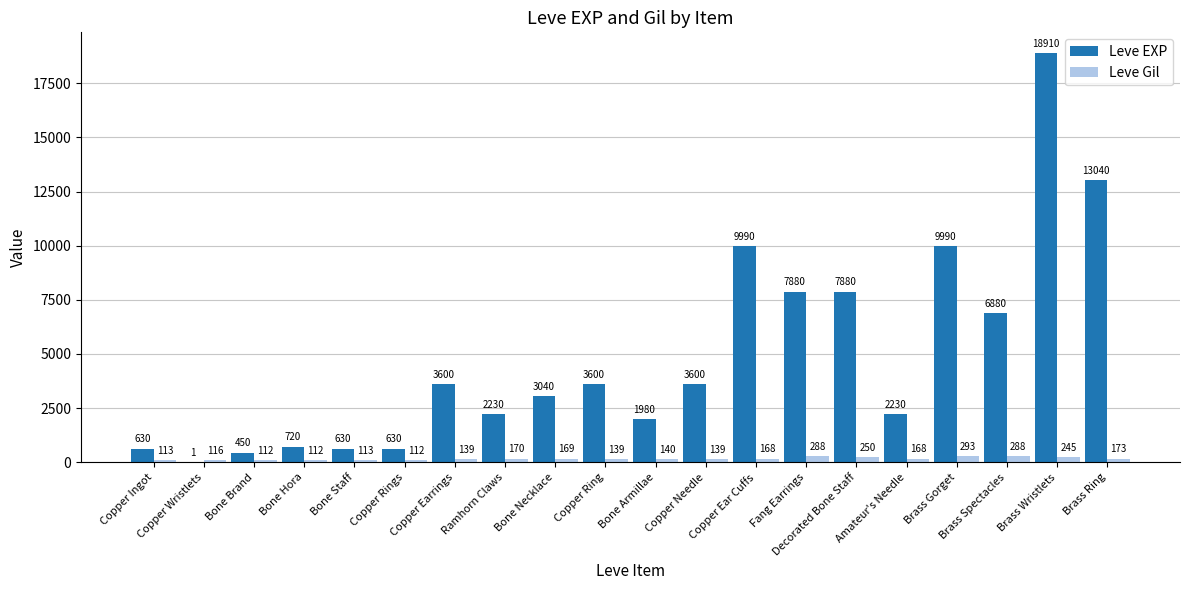

Where does the Leve Gil series first go above 168?

Ramhorn Claws